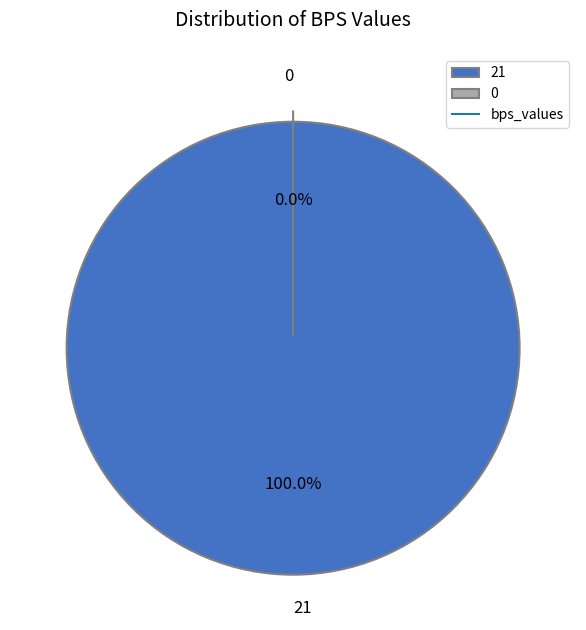

How many segments does this pie chart have?

2